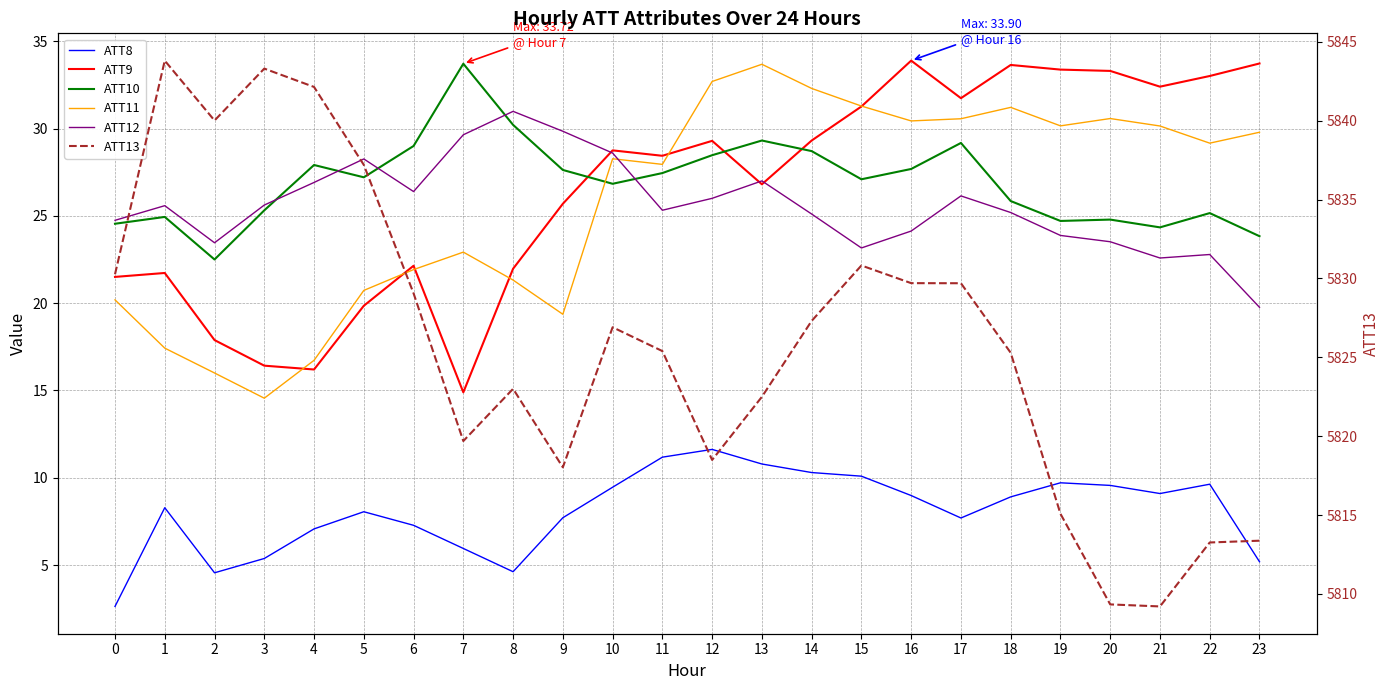

At 21, list the series in order from smallest to largest.

ATT8, ATT12, ATT10, ATT11, ATT9, ATT13